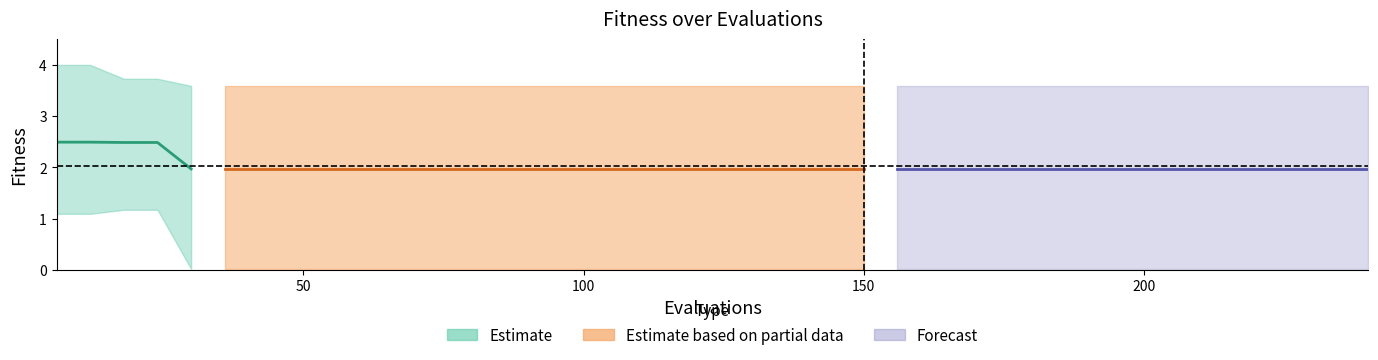

What is the approximate value at 200?

2.0